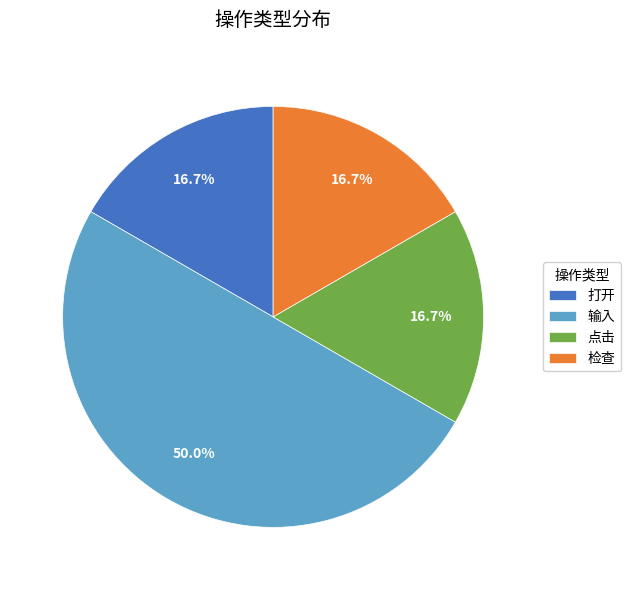

Is 检查 the majority of the pie?

No